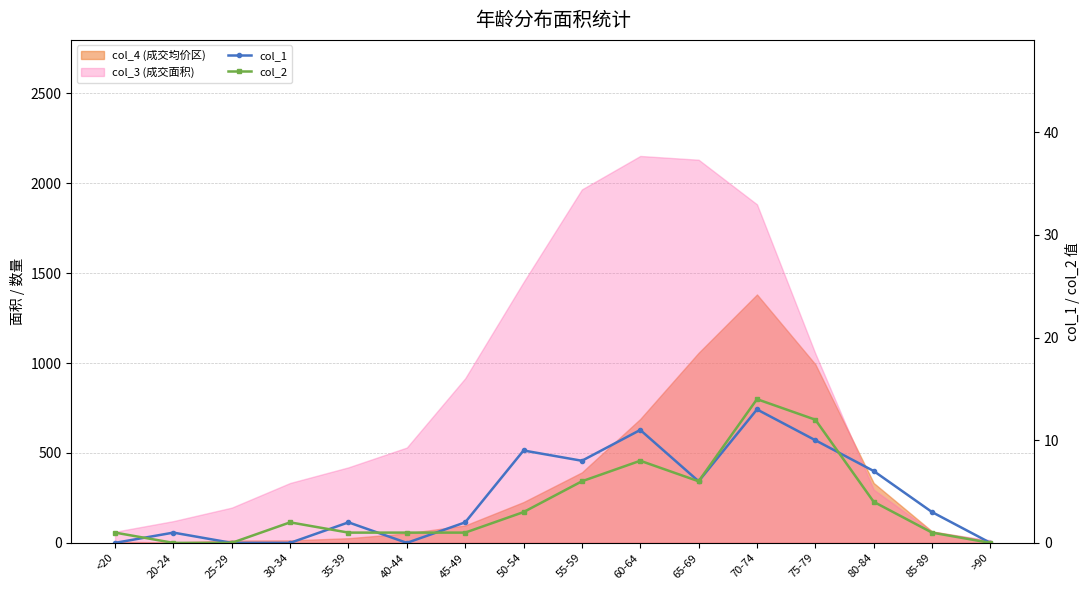

True or false: col_2 has a value of 1 at 45-49.

True